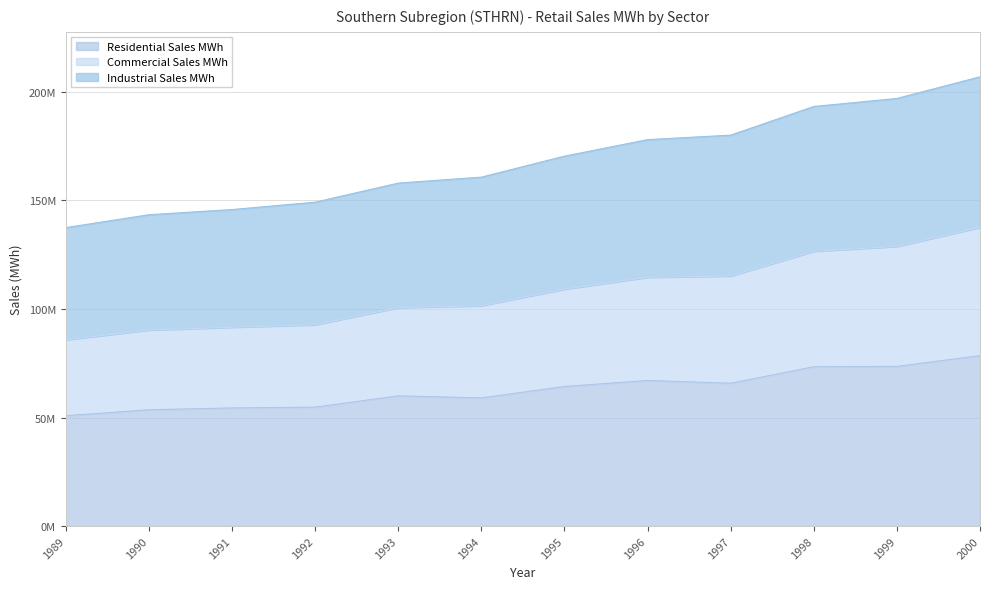

Does the chart display data point markers on the line(s)?

No